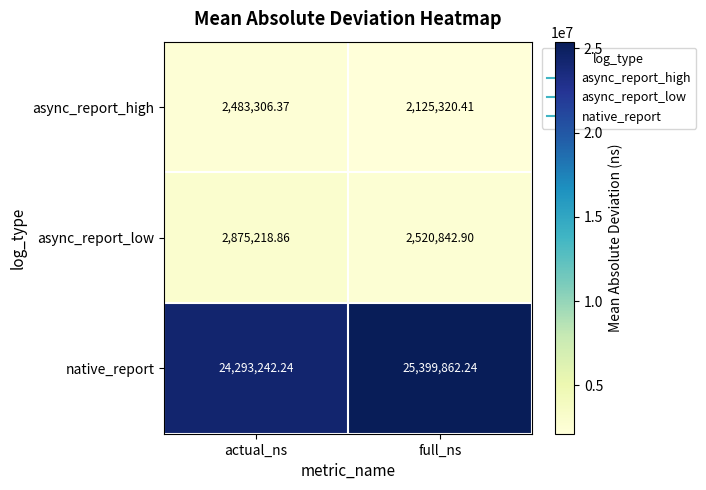

At which category is the sum across all series the highest?

full_ns